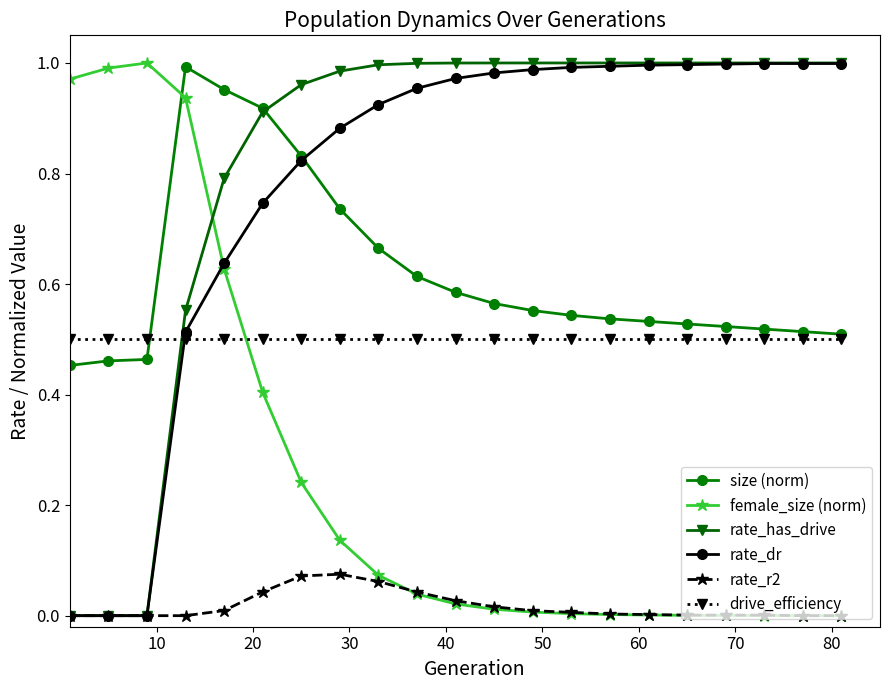

True or false: female_size (norm) and rate_dr intersect in this chart.

True